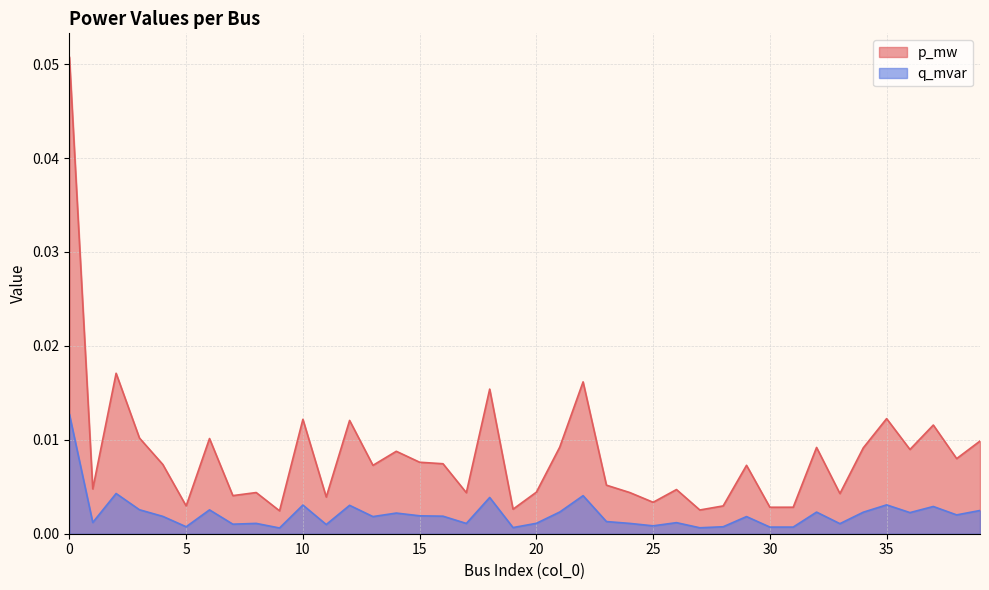

In p_mw, how many points are higher than both neighbors (excluding endpoints)?

13